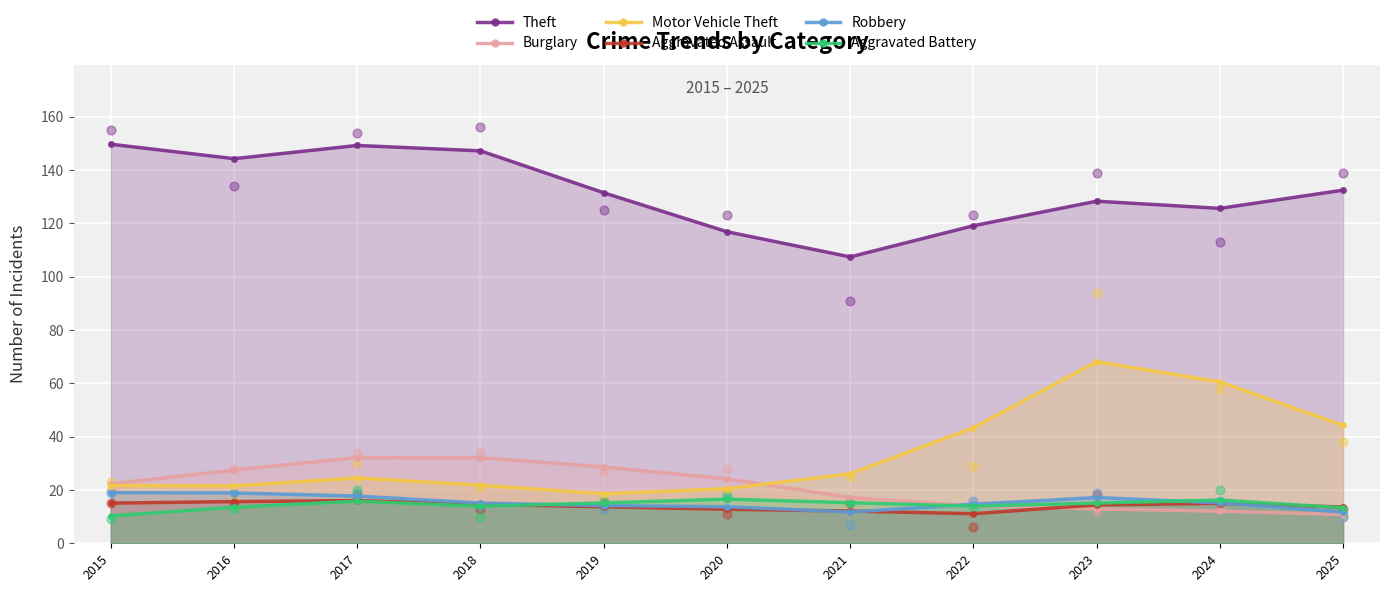

At which category is the sum across all series the highest?

2023